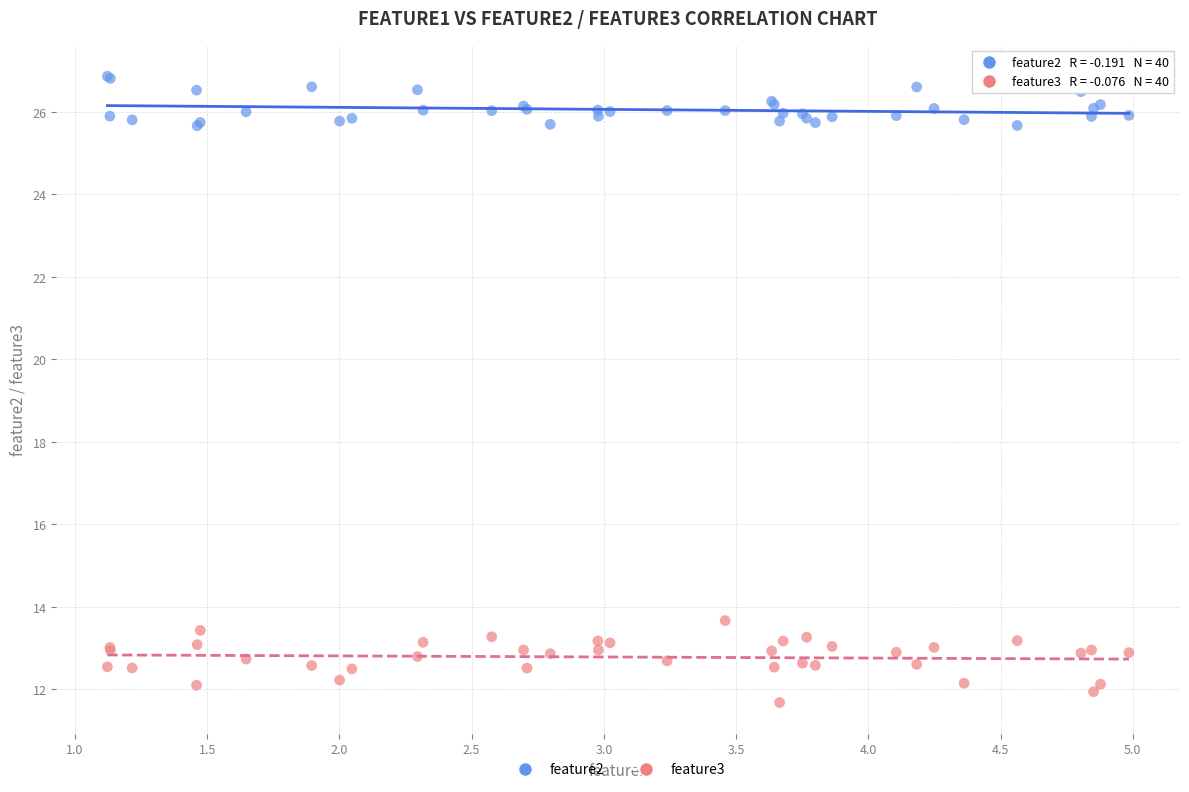

Which series reaches the minimum Y coordinate?

feature3